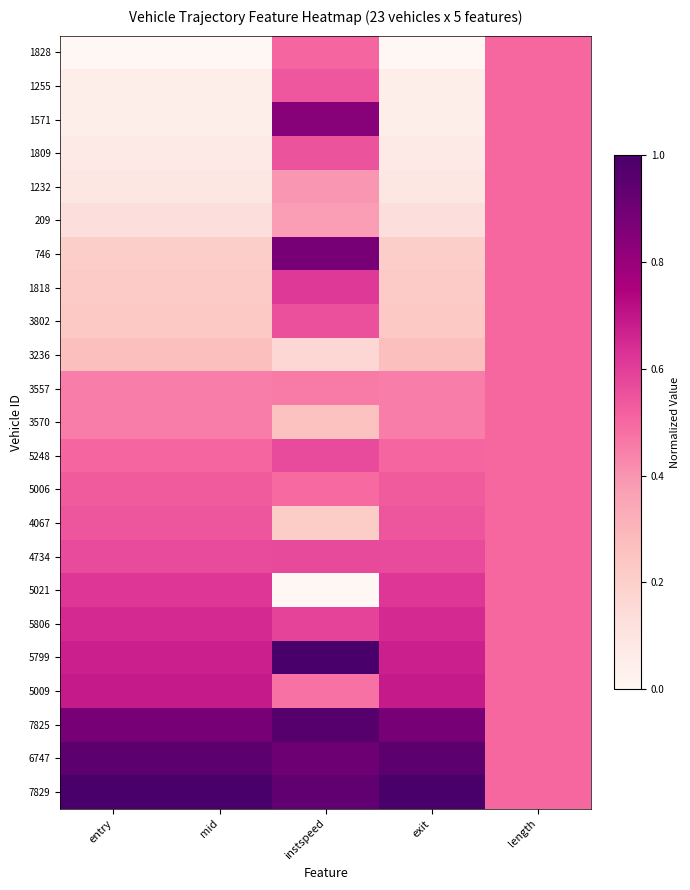

Reading left to right, list all the values displayed in this chart.

1828: entry=0.0	mid=0.0	instspeed=0.5	exit=0.0	length=0.5
1255: entry=0.0	mid=0.0	instspeed=0.5	exit=0.0	length=0.5
1571: entry=0.1	mid=0.1	instspeed=0.8	exit=0.1	length=0.5
1809: entry=0.1	mid=0.1	instspeed=0.6	exit=0.1	length=0.5
1232: entry=0.1	mid=0.1	instspeed=0.4	exit=0.1	length=0.5
209: entry=0.1	mid=0.1	instspeed=0.4	exit=0.1	length=0.5
746: entry=0.2	mid=0.2	instspeed=0.9	exit=0.2	length=0.5
1818: entry=0.2	mid=0.2	instspeed=0.6	exit=0.2	length=0.5
3802: entry=0.2	mid=0.2	instspeed=0.6	exit=0.2	length=0.5
3236: entry=0.3	mid=0.3	instspeed=0.2	exit=0.3	length=0.5
3557: entry=0.5	mid=0.5	instspeed=0.5	exit=0.5	length=0.5
3570: entry=0.5	mid=0.5	instspeed=0.3	exit=0.5	length=0.5
5248: entry=0.5	mid=0.5	instspeed=0.6	exit=0.5	length=0.5
5006: entry=0.5	mid=0.5	instspeed=0.5	exit=0.5	length=0.5
4067: entry=0.5	mid=0.5	instspeed=0.2	exit=0.5	length=0.5
4734: entry=0.6	mid=0.6	instspeed=0.6	exit=0.6	length=0.5
5021: entry=0.6	mid=0.6	instspeed=0.0	exit=0.6	length=0.5
5806: entry=0.6	mid=0.6	instspeed=0.6	exit=0.6	length=0.5
5799: entry=0.7	mid=0.7	instspeed=1.0	exit=0.7	length=0.5
5009: entry=0.7	mid=0.7	instspeed=0.5	exit=0.7	length=0.5
7825: entry=0.9	mid=0.9	instspeed=1.0	exit=0.9	length=0.5
6747: entry=1.0	mid=1.0	instspeed=0.9	exit=1.0	length=0.5
7829: entry=1.0	mid=1.0	instspeed=0.9	exit=1.0	length=0.5